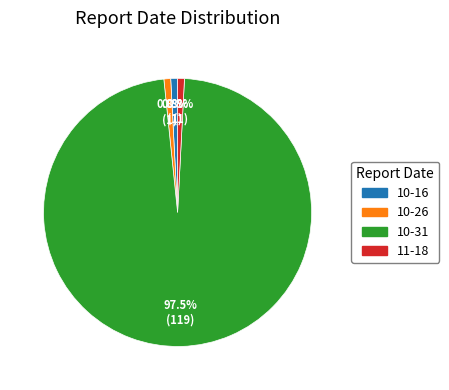

Does 10-31 represent more than half of the total?

Yes